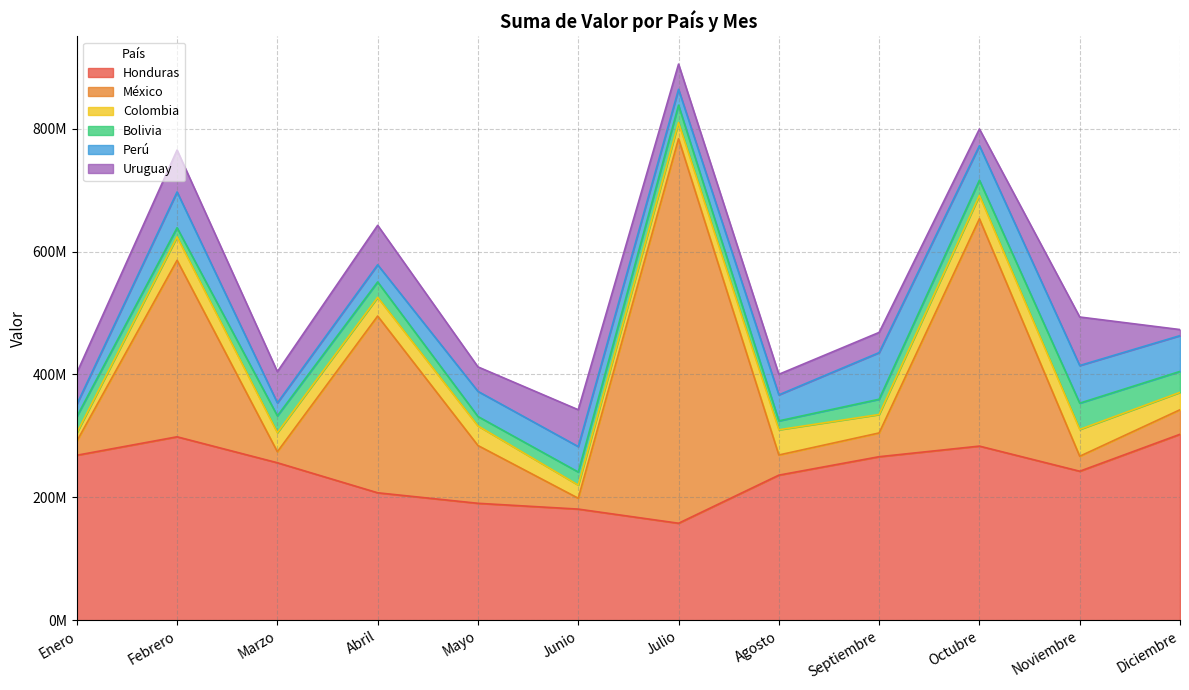

How many values in the Bolivia series exceed 25005647?

5